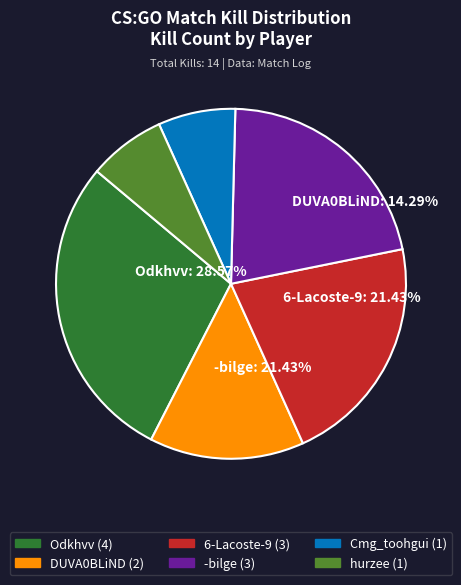

What is the largest slice in the pie chart?

Odkhvv